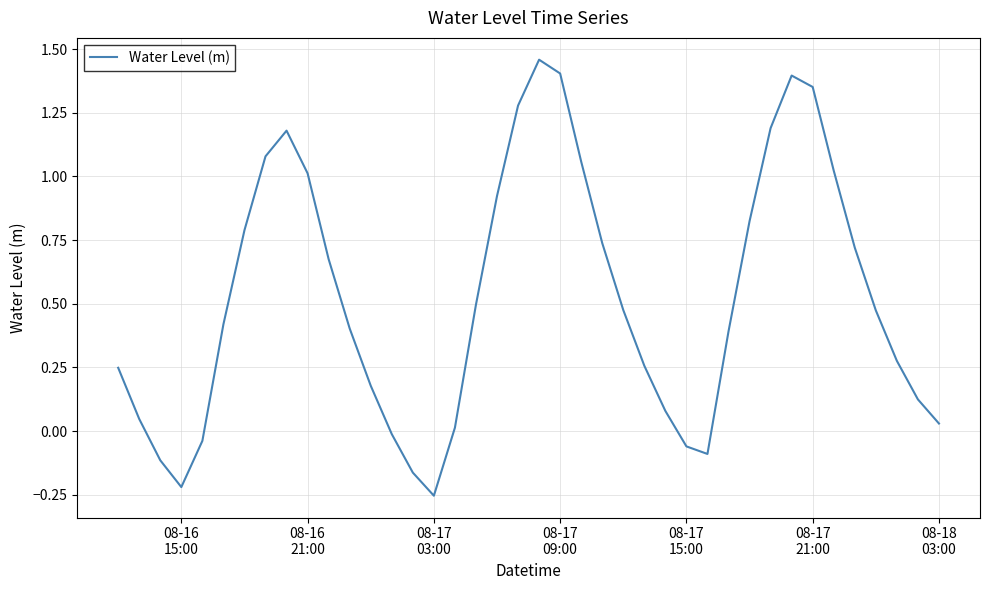

Does the chart have visible grid lines?

Yes